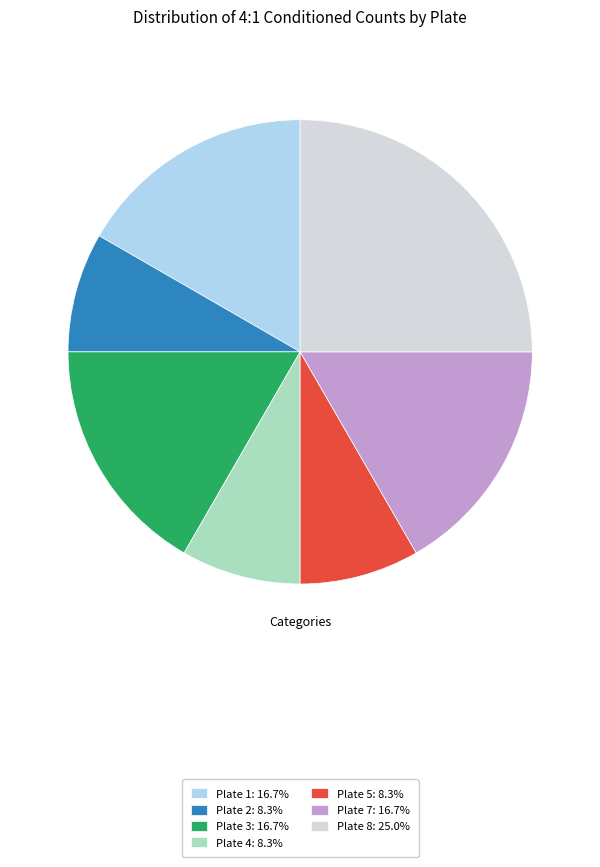

Is there any slice that represents more than half of the pie?

No